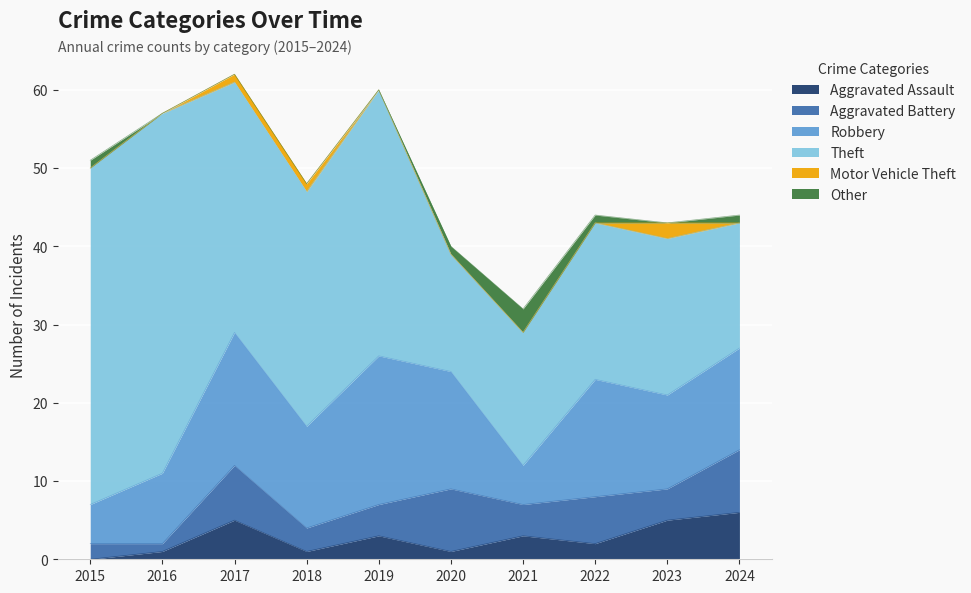

How many data points in Other are less than 1?

5